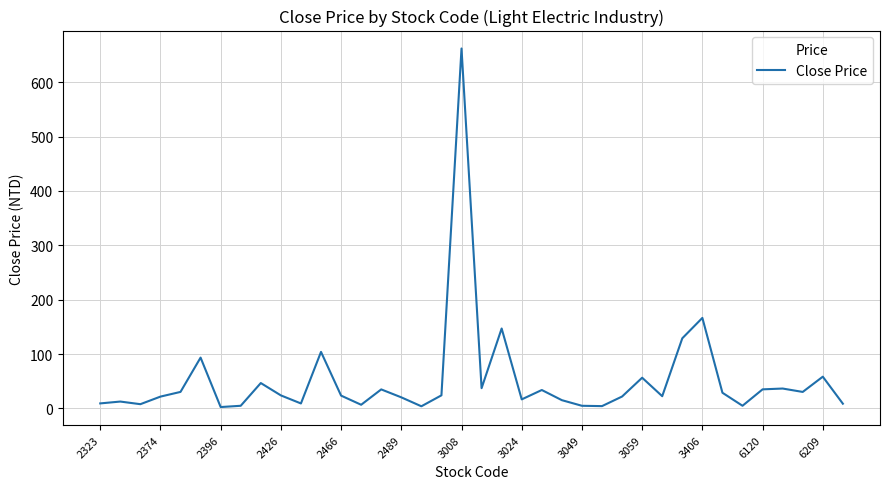

What is the difference between the maximum and minimum values?

659.4